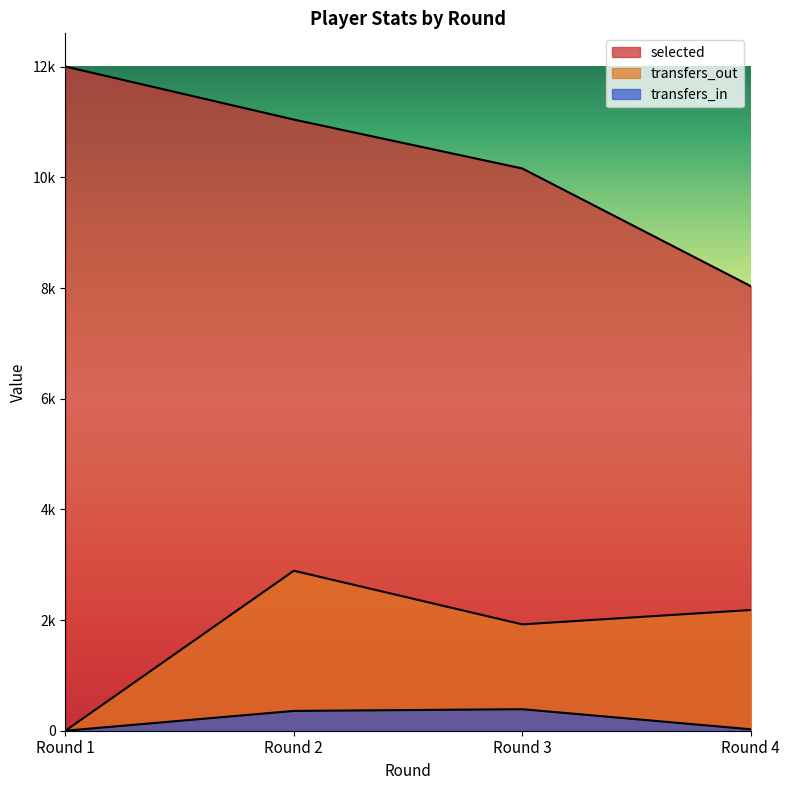

True or false: transfers_in has a value of 0 at Round 1.

True